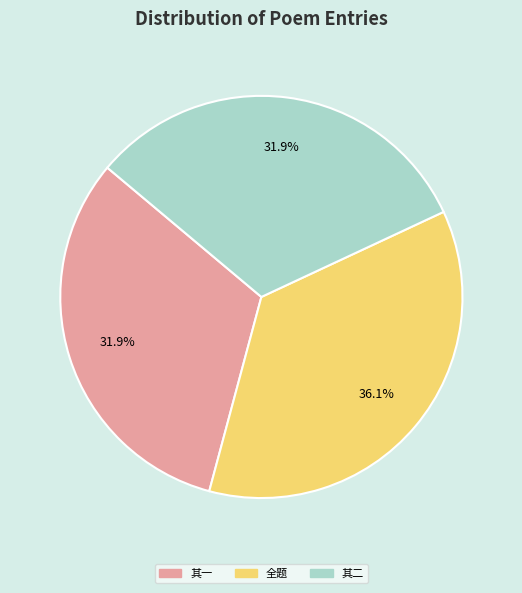

Is there any slice that represents more than half of the pie?

No